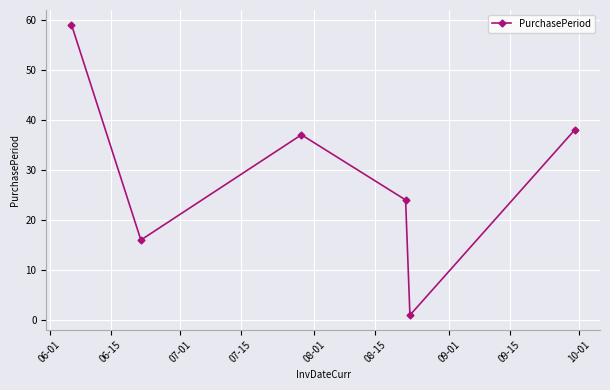

True or false: the data has more than 1 interior local peaks.

False